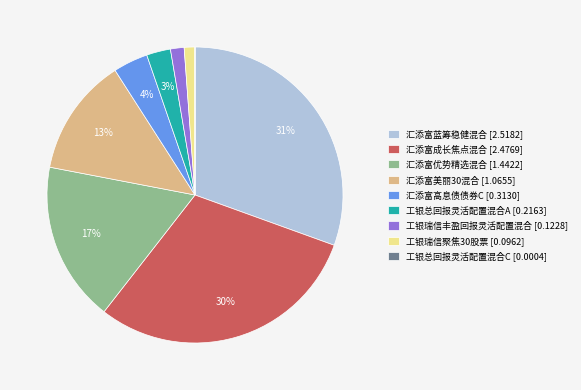

Does 汇添富美丽30混合 represent more than half of the total?

No